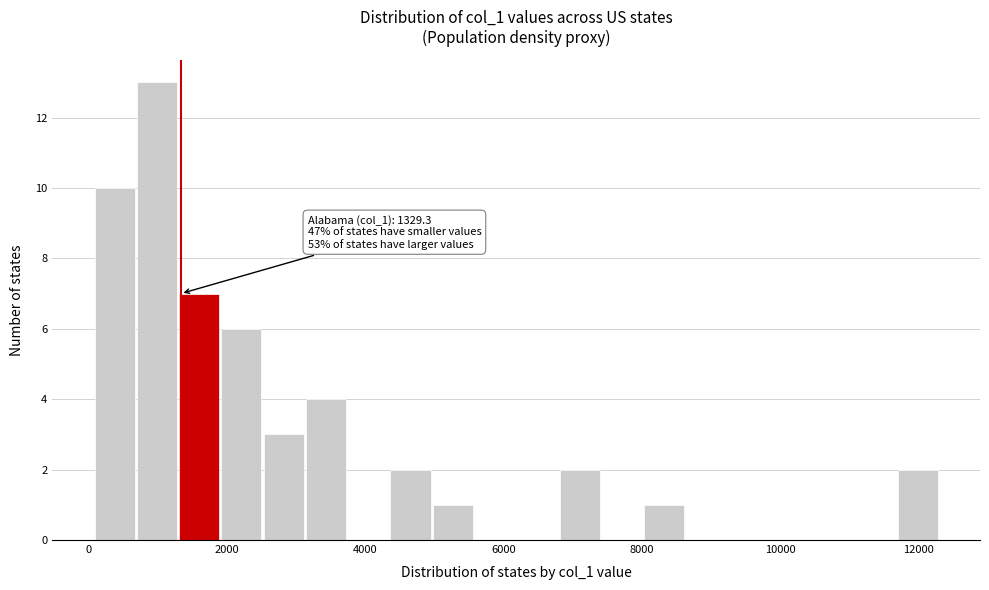

Around what value on the x-axis is the tallest bar? Give the approximate position of its centre, as read against the axis.

1000